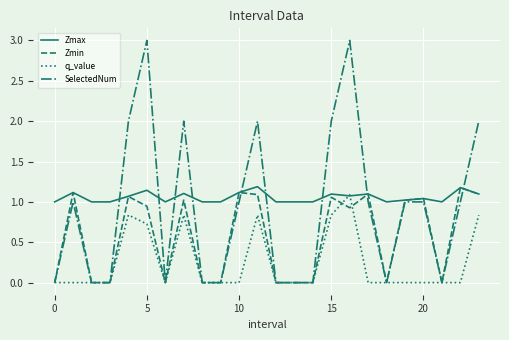

Rank the series by their average value, from highest to lowest.

Zmax, SelectedNum, Zmin, q_value